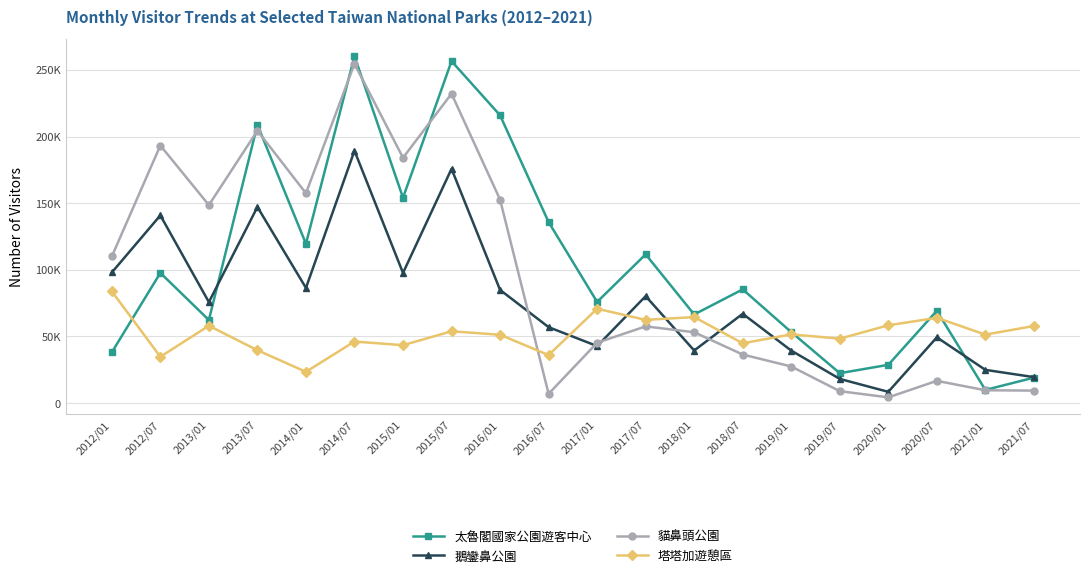

What is the approximate value of 太魯閣國家公園遊客中心 at 2021/01, to the nearest 50?

9850